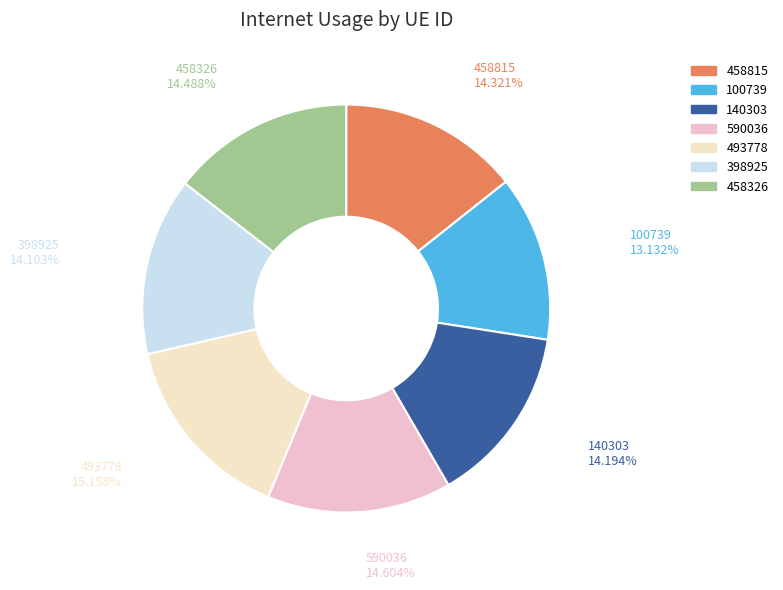

The 458326 slice represents 1% of the pie. True or false?

False